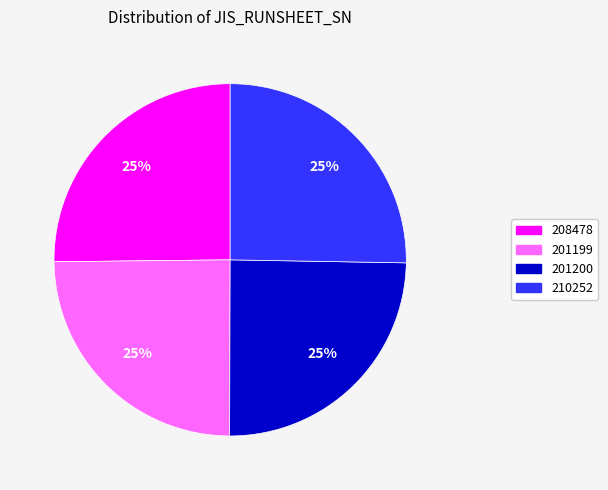

What is the ratio of the value at 208478 to the value at 201199?

1.0